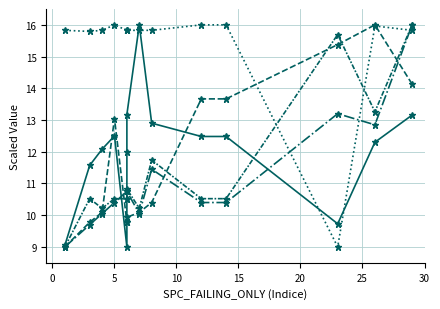

Which has a higher value, 8 or 0?

8